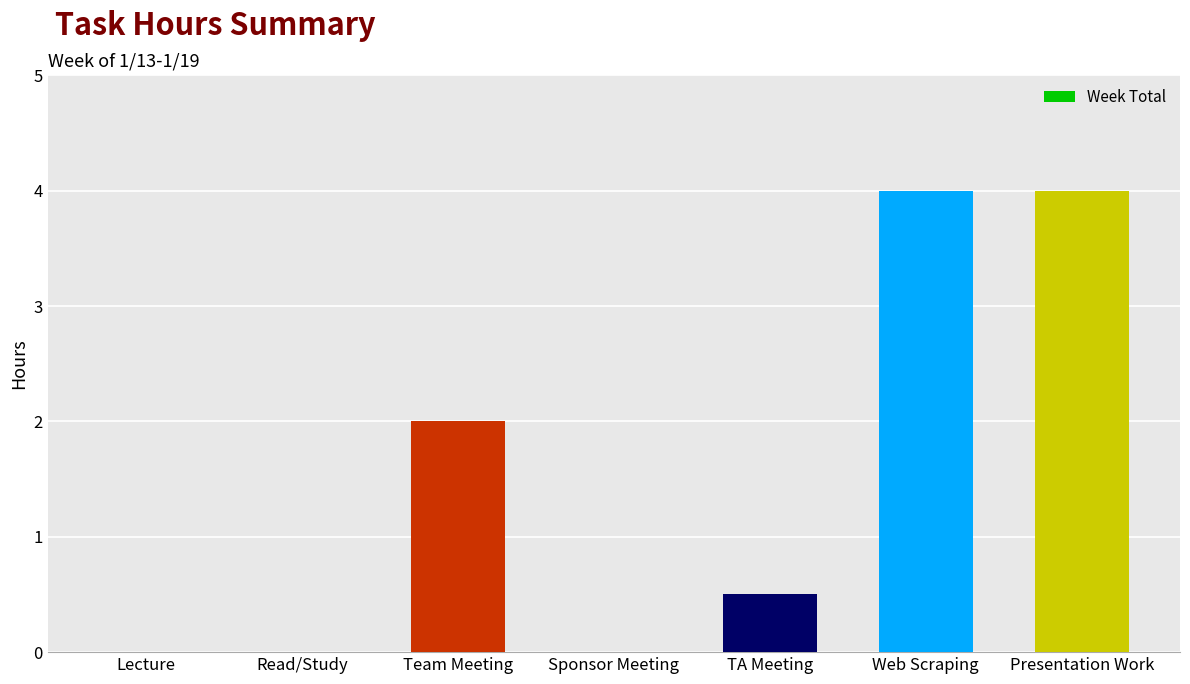

At which label is the value closest to 2?

Team Meeting